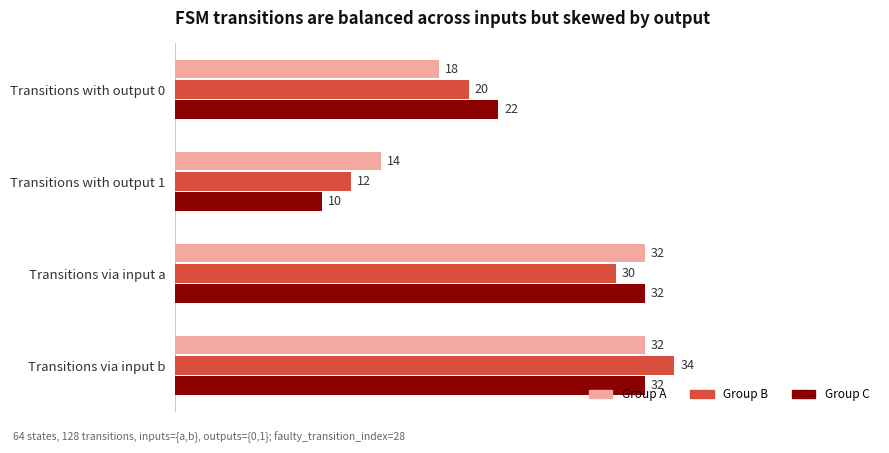

What is the total value across all series at Transitions with output 0?

60